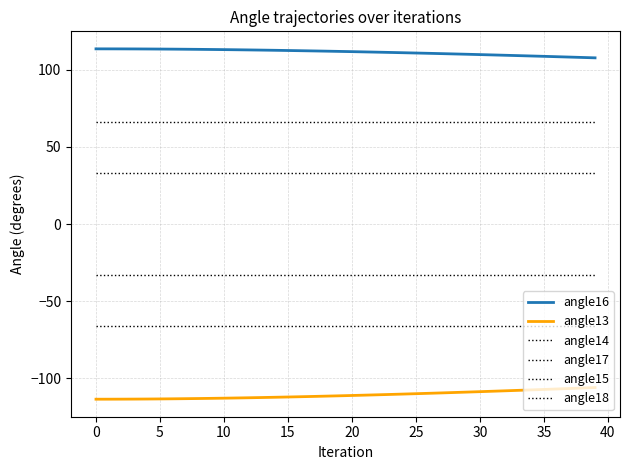

Does the chart have visible grid lines?

Yes